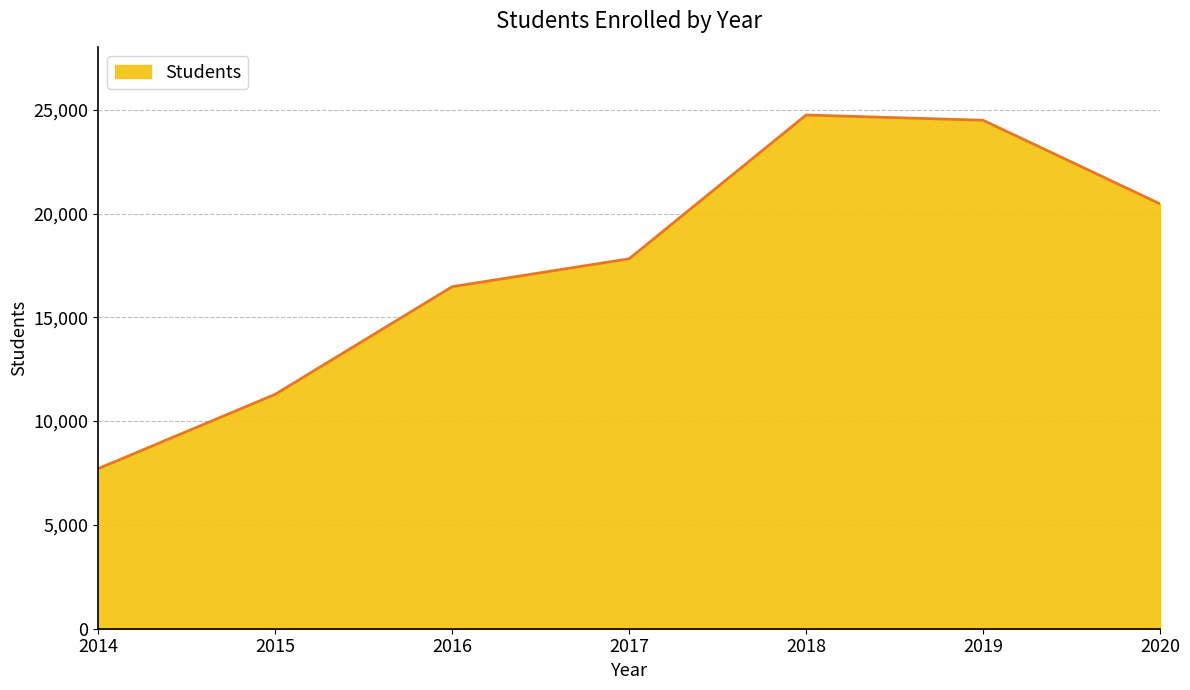

How many interior local peaks (higher than both neighbors) does the data have?

1